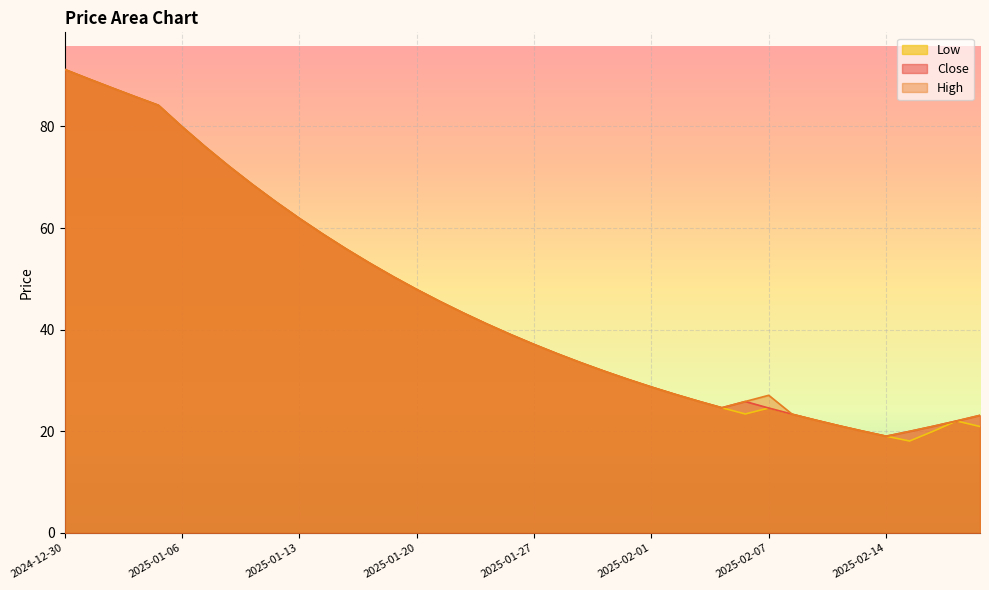

What is the label of the 39th point from the right?

2024-12-31